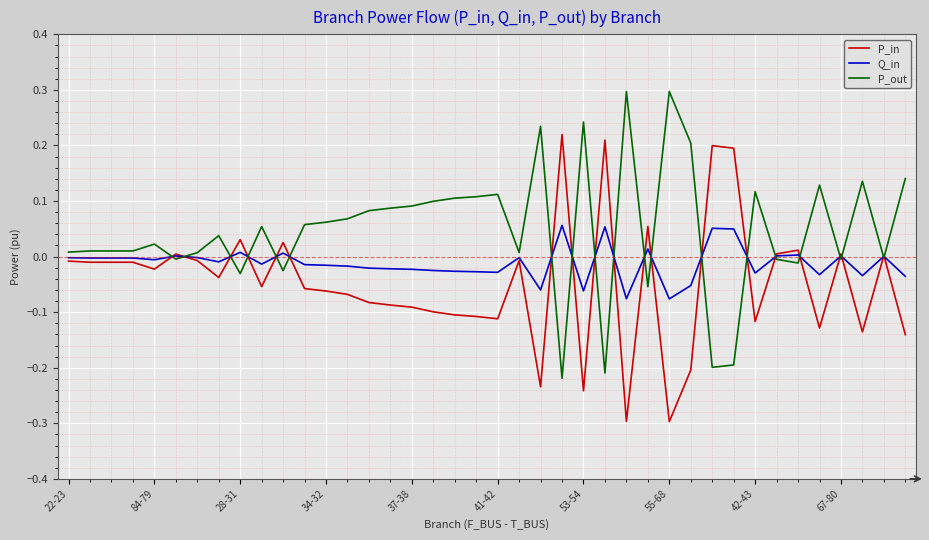

Count the number of categories in the chart.

40